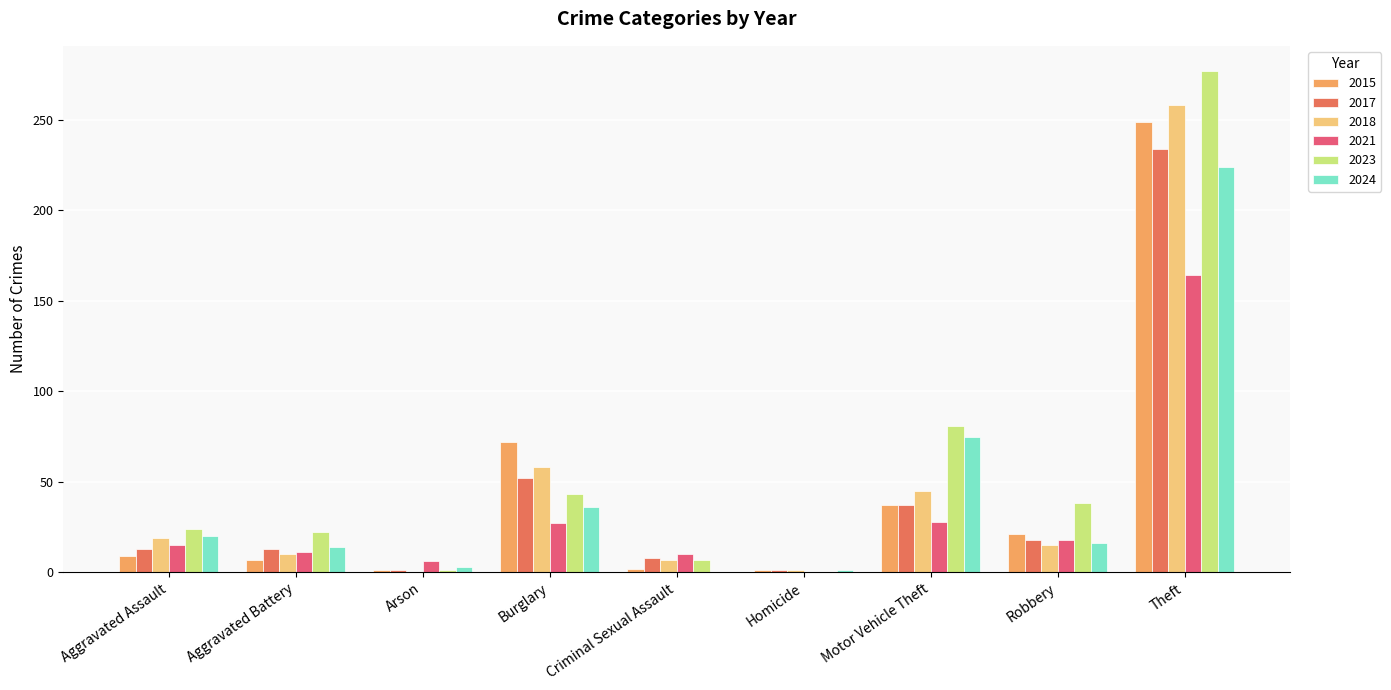

Is it true that 2021 equals 18 at Robbery?

True